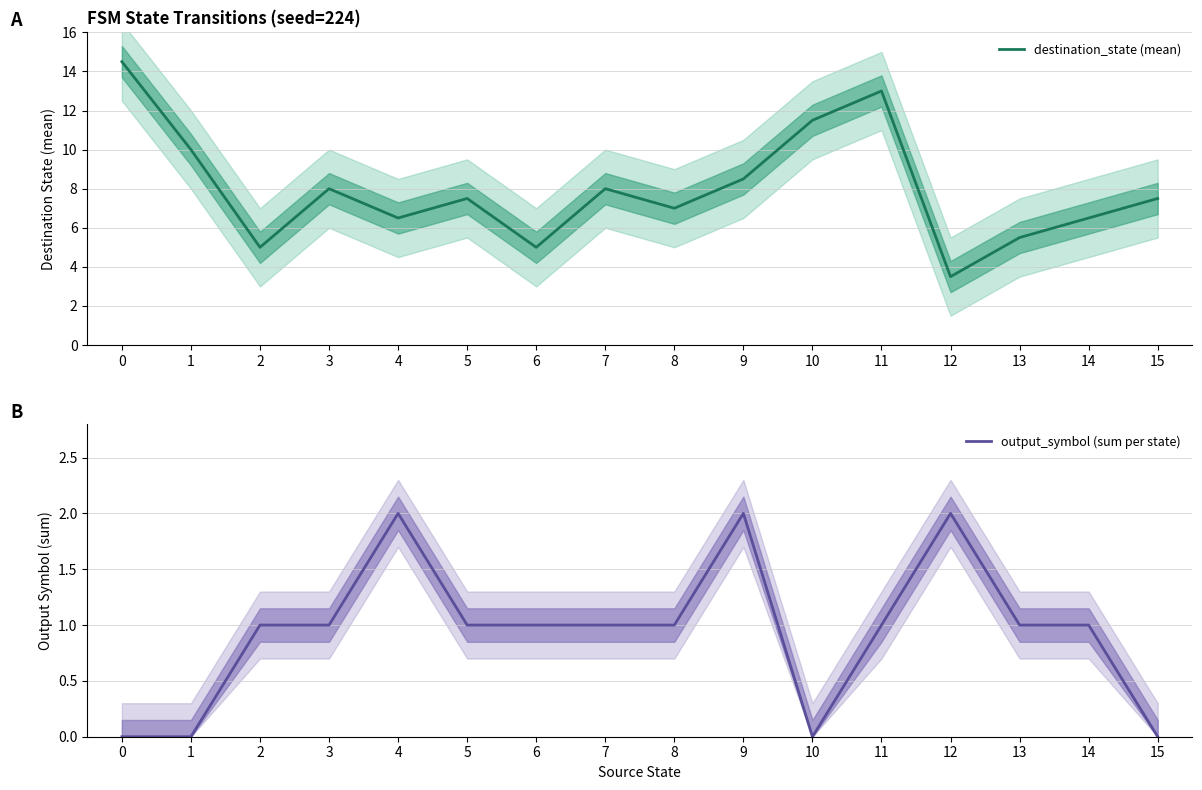

Reading left to right, transcribe all the data shown in this chart.

destination_state (mean): 14.5	10.0	5.0	8.0	6.5	7.5	5.0	8.0	7.0	8.5	11.5	13.0	3.5	5.5	6.5	7.5
output_symbol (sum per state): 0.0	0.0	1.0	1.0	2.0	1.0	1.0	1.0	1.0	2.0	0.0	1.0	2.0	1.0	1.0	0.0